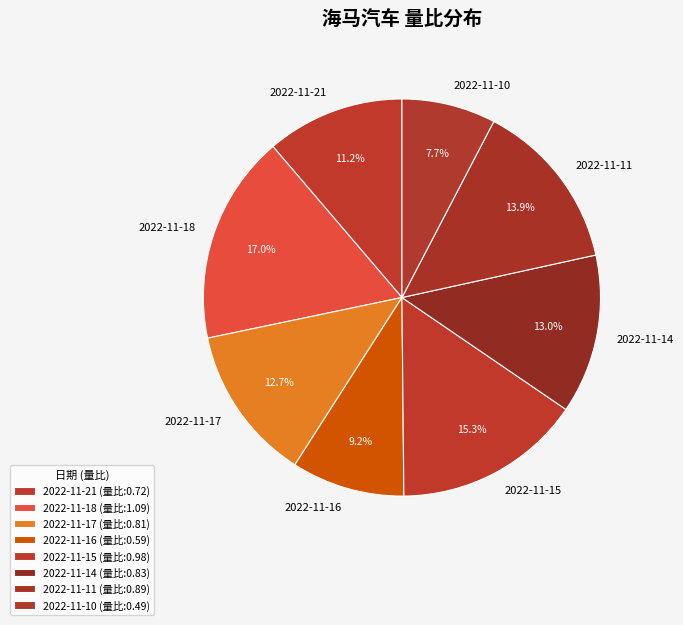

Which slice is the smallest?

2022-11-10